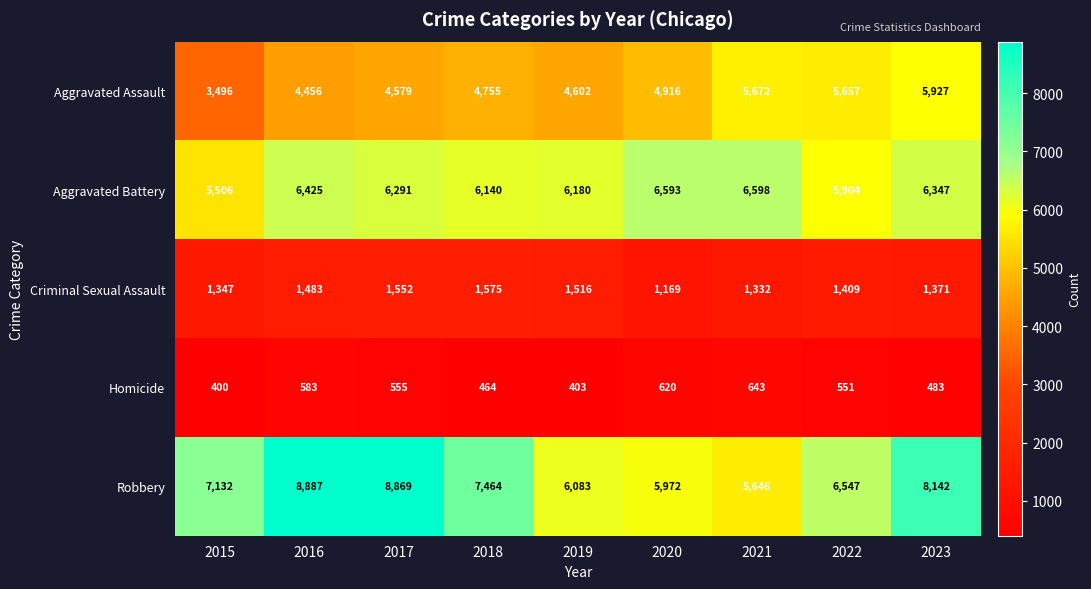

What is the sum of the Homicide values at 2016 and 2020?

1203